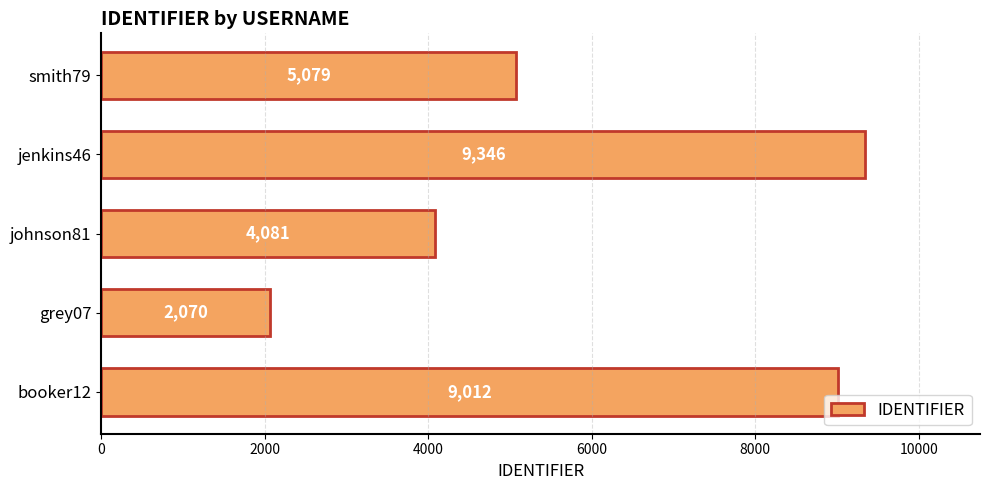

At which label is the value closest to 5708?

smith79